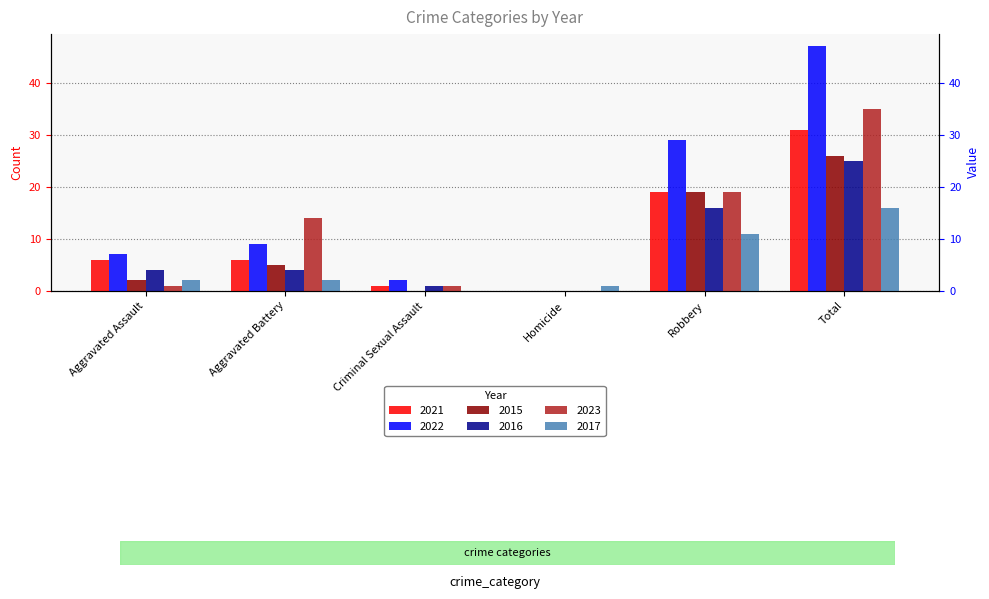

Are the bars grouped side by side (vs. stacked)?

Yes